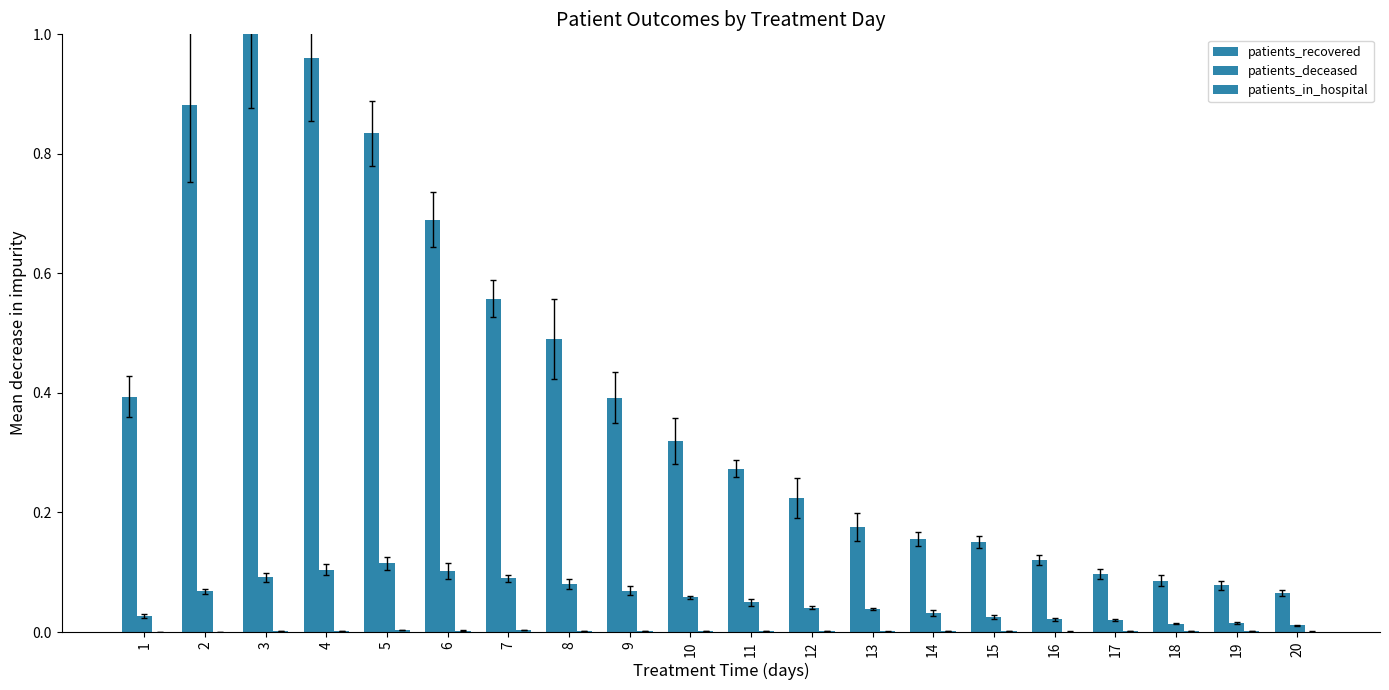

What is the difference between the second highest and minimum values in the patients_recovered series?

0.9